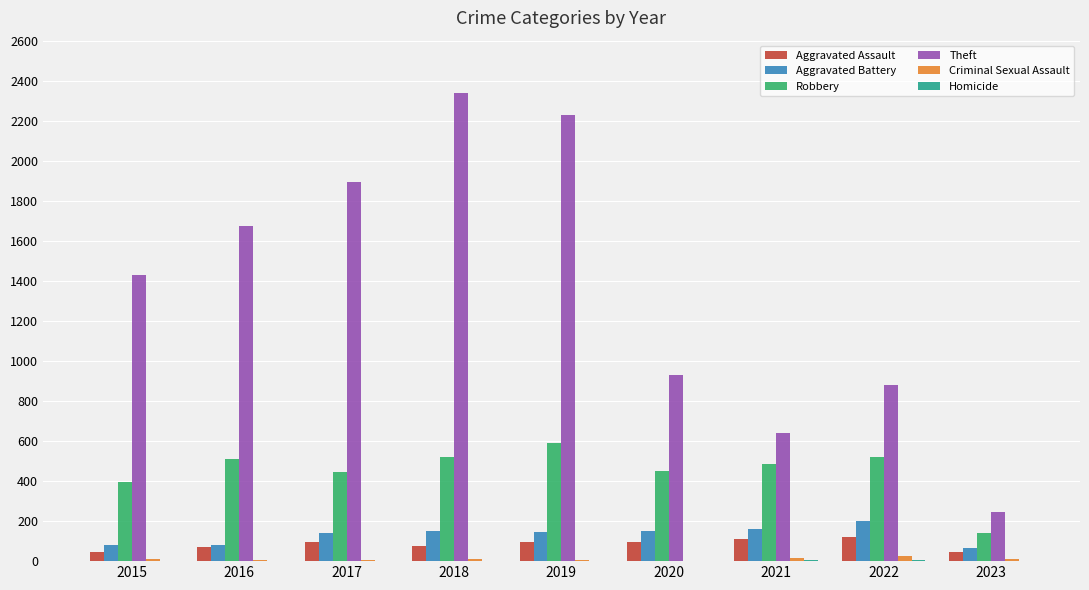

Is it true that Theft equals 373 at 2022?

False